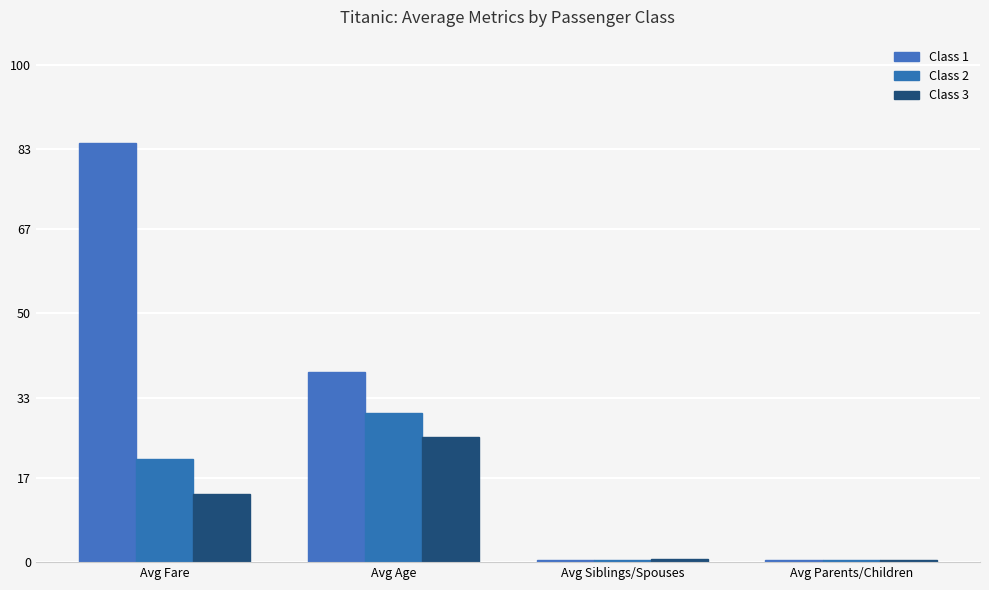

Rank the series at Avg Siblings/Spouses from lowest to highest value.

Class 2, Class 1, Class 3